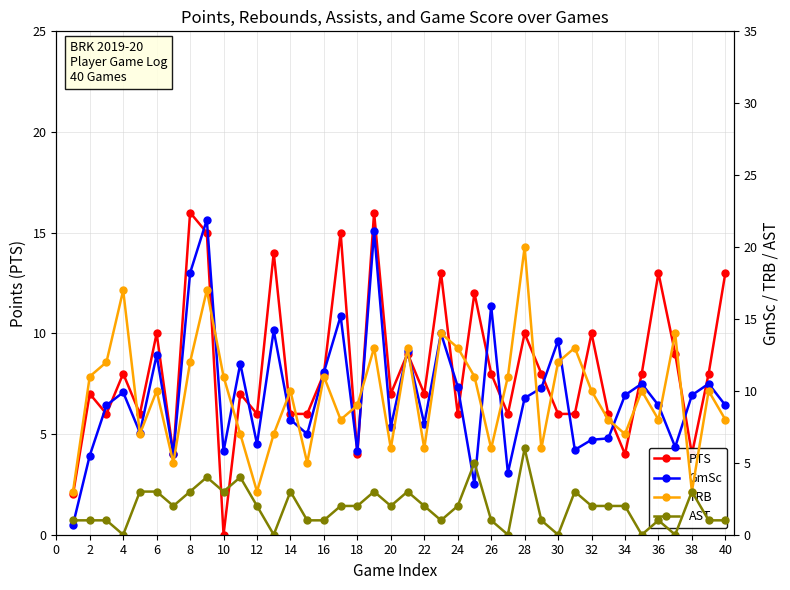

Which category has the lowest value in the PTS series?

10